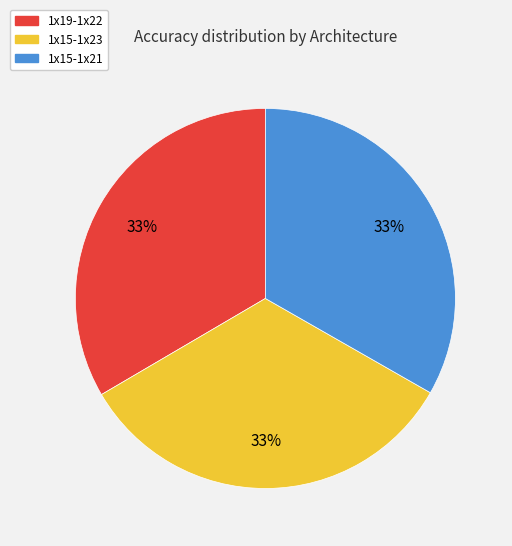

The 1x15-1x23 slice represents 33% of the pie. True or false?

True